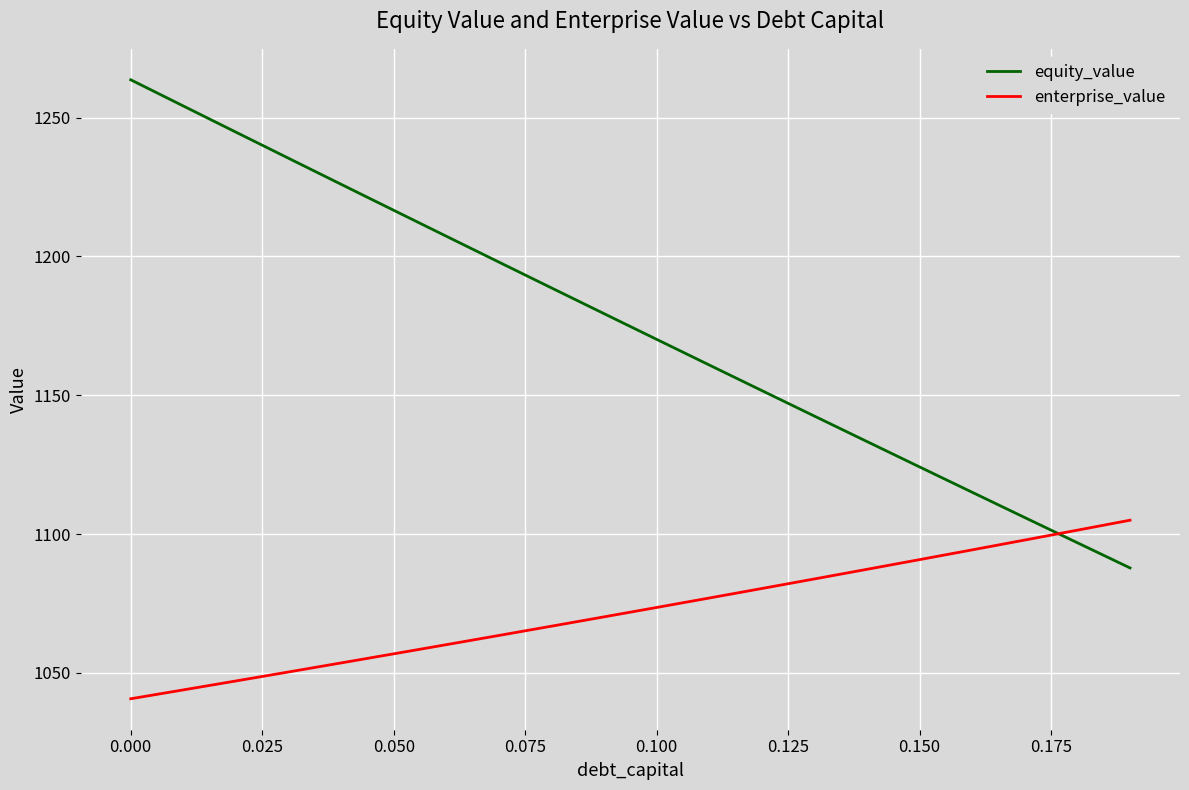

Is this an area chart (filled region under the line)?

No